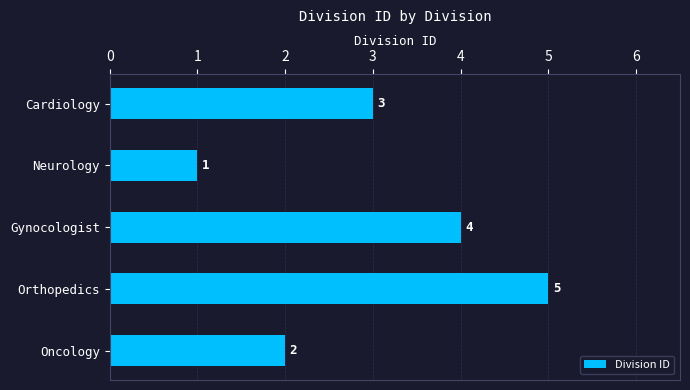

How many data points are less than 3?

2